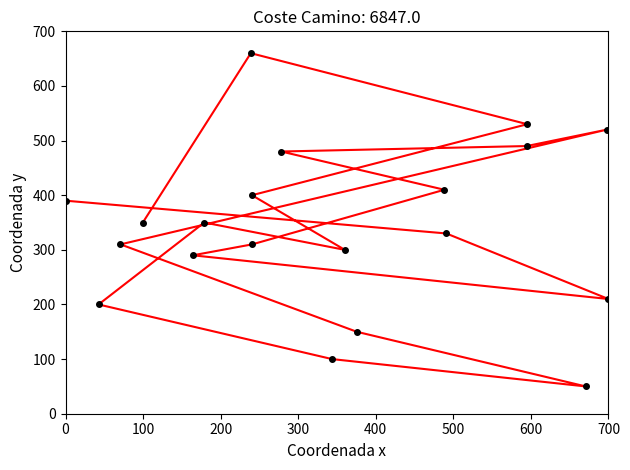

What is the smallest value displayed?

50